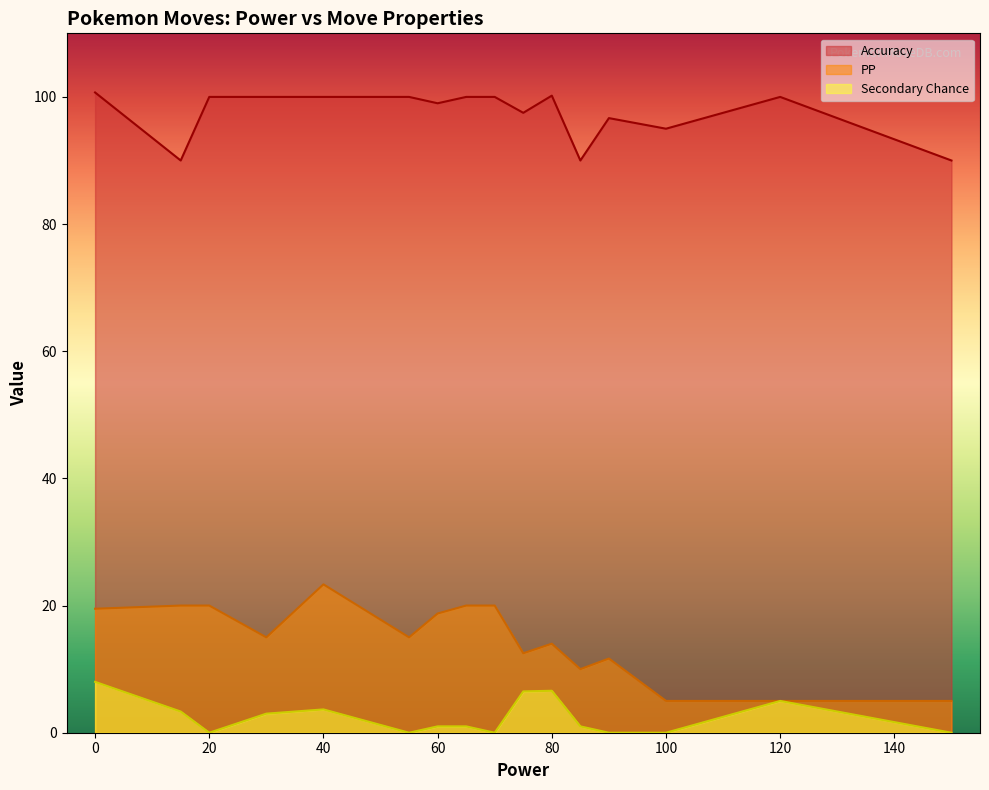

How many lines are shown in the chart?

3